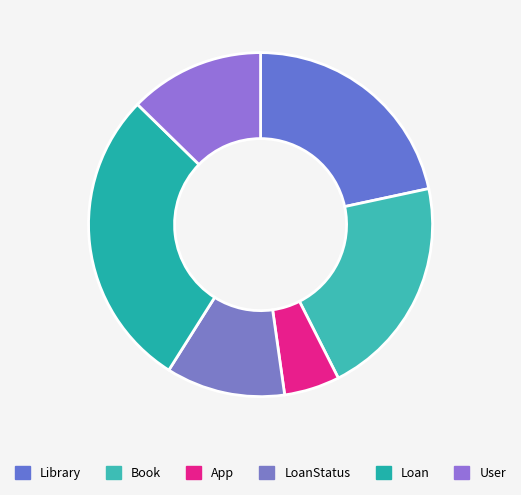

Count the number of slices in the pie.

6